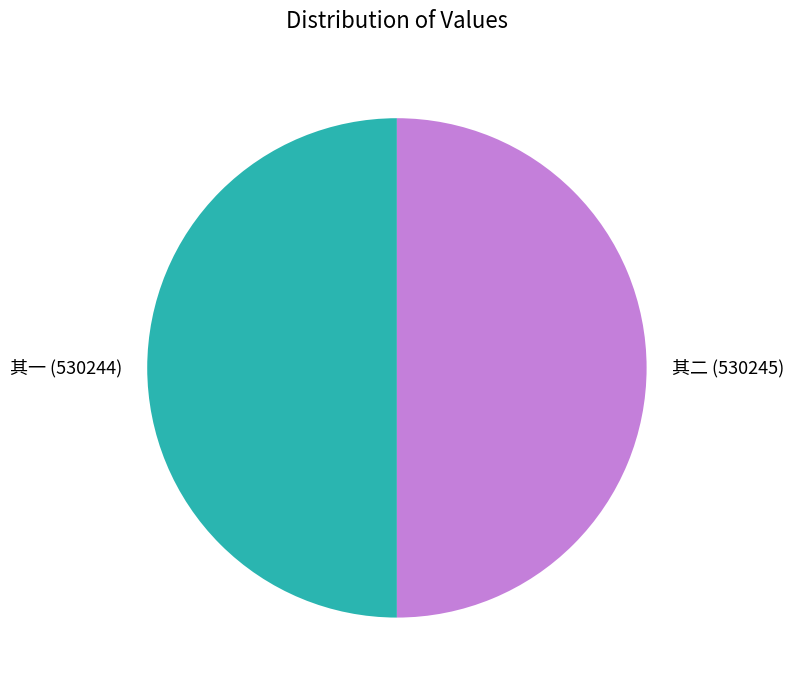

What is the ratio of the value at 其二 (530245) to the value at 其一 (530244)?

1.0